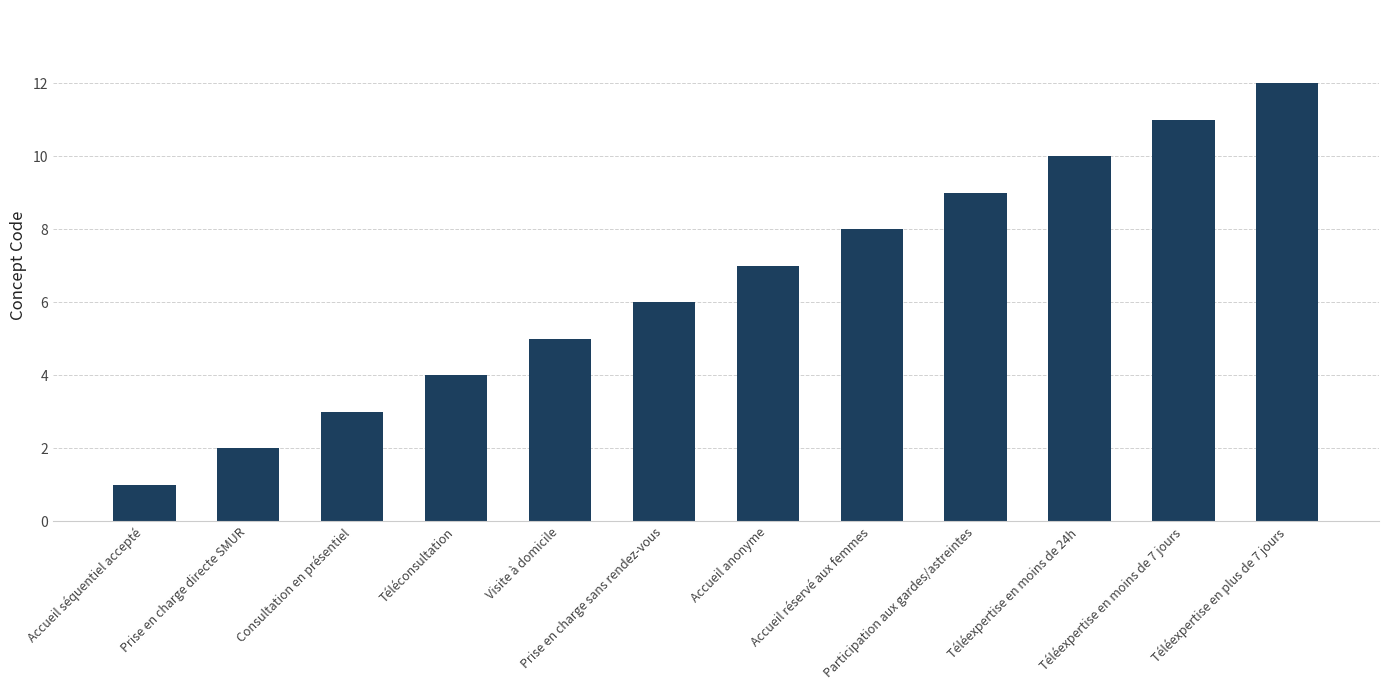

Reading left to right, what are all the values shown in this chart?

Accueil séquentiel accepté=1	Prise en charge directe SMUR=2	Consultation en présentiel=3	Téléconsultation=4	Visite à domicile=5	Prise en charge sans rendez-vous=6	Accueil anonyme=7	Accueil réservé aux femmes=8	Participation aux gardes/astreintes=9	Téléexpertise en moins de 24h=10	Téléexpertise en moins de 7 jours=11	Téléexpertise en plus de 7 jours=12